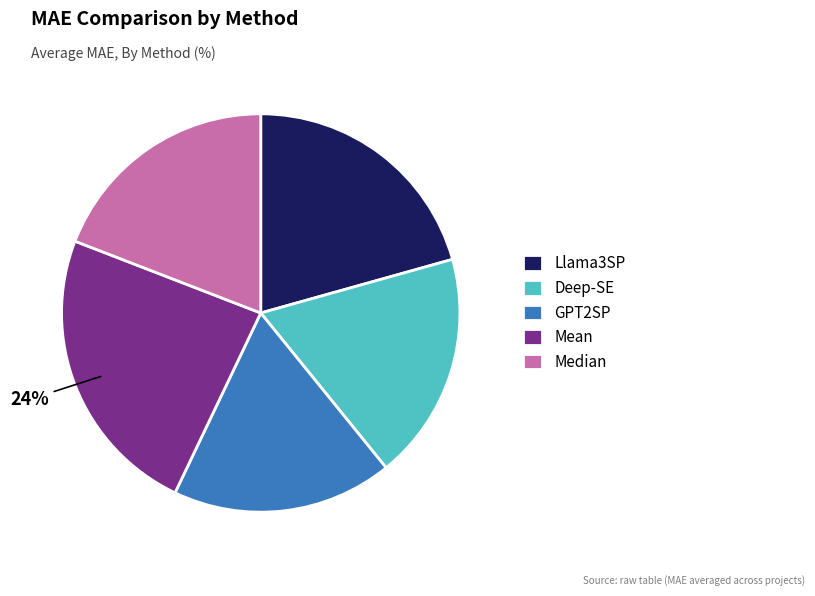

To the nearest percent, what is the average slice percentage?

20%